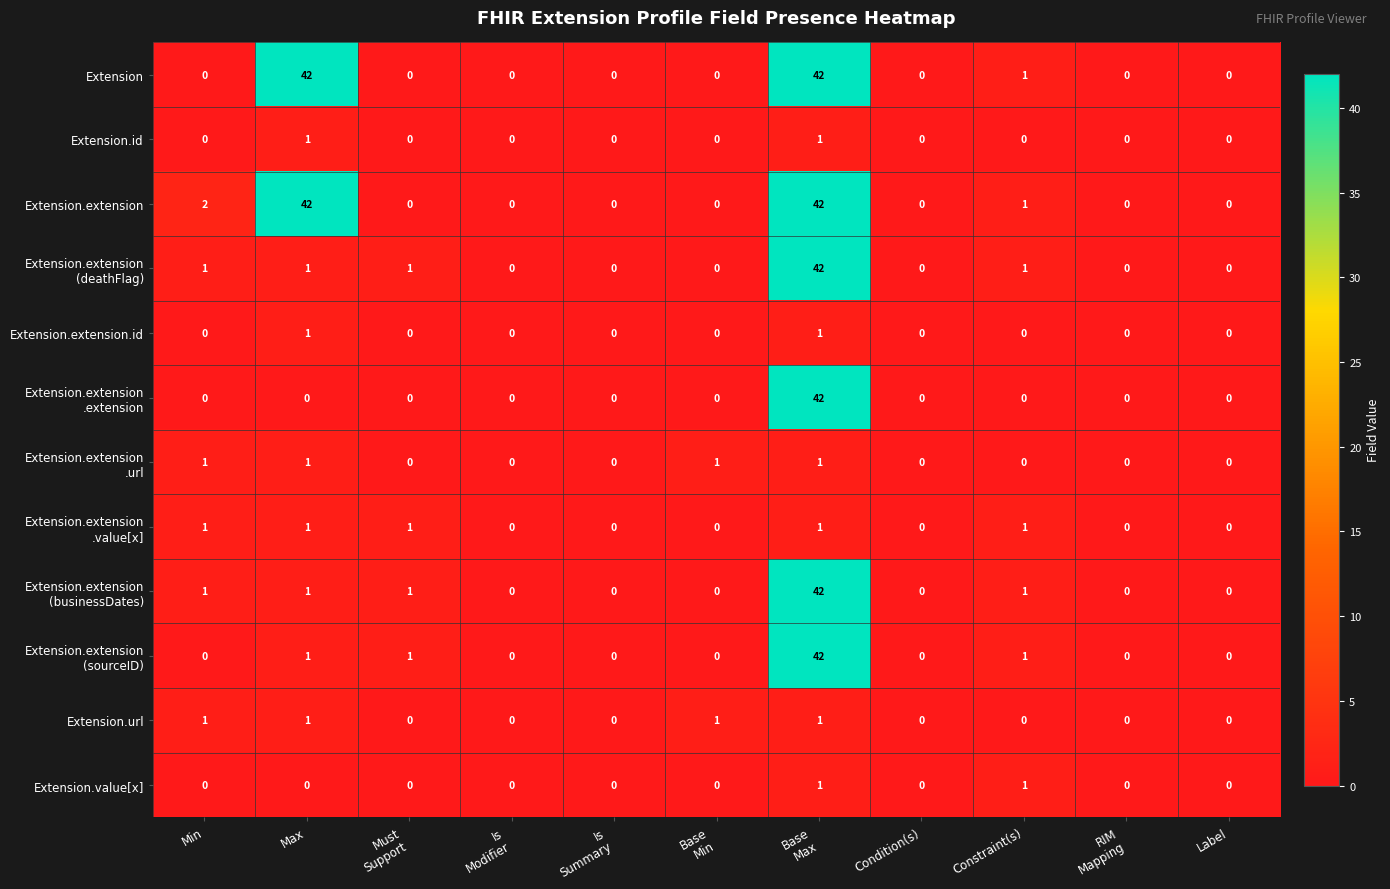

Which series has the largest total across all categories?

Extension.extension